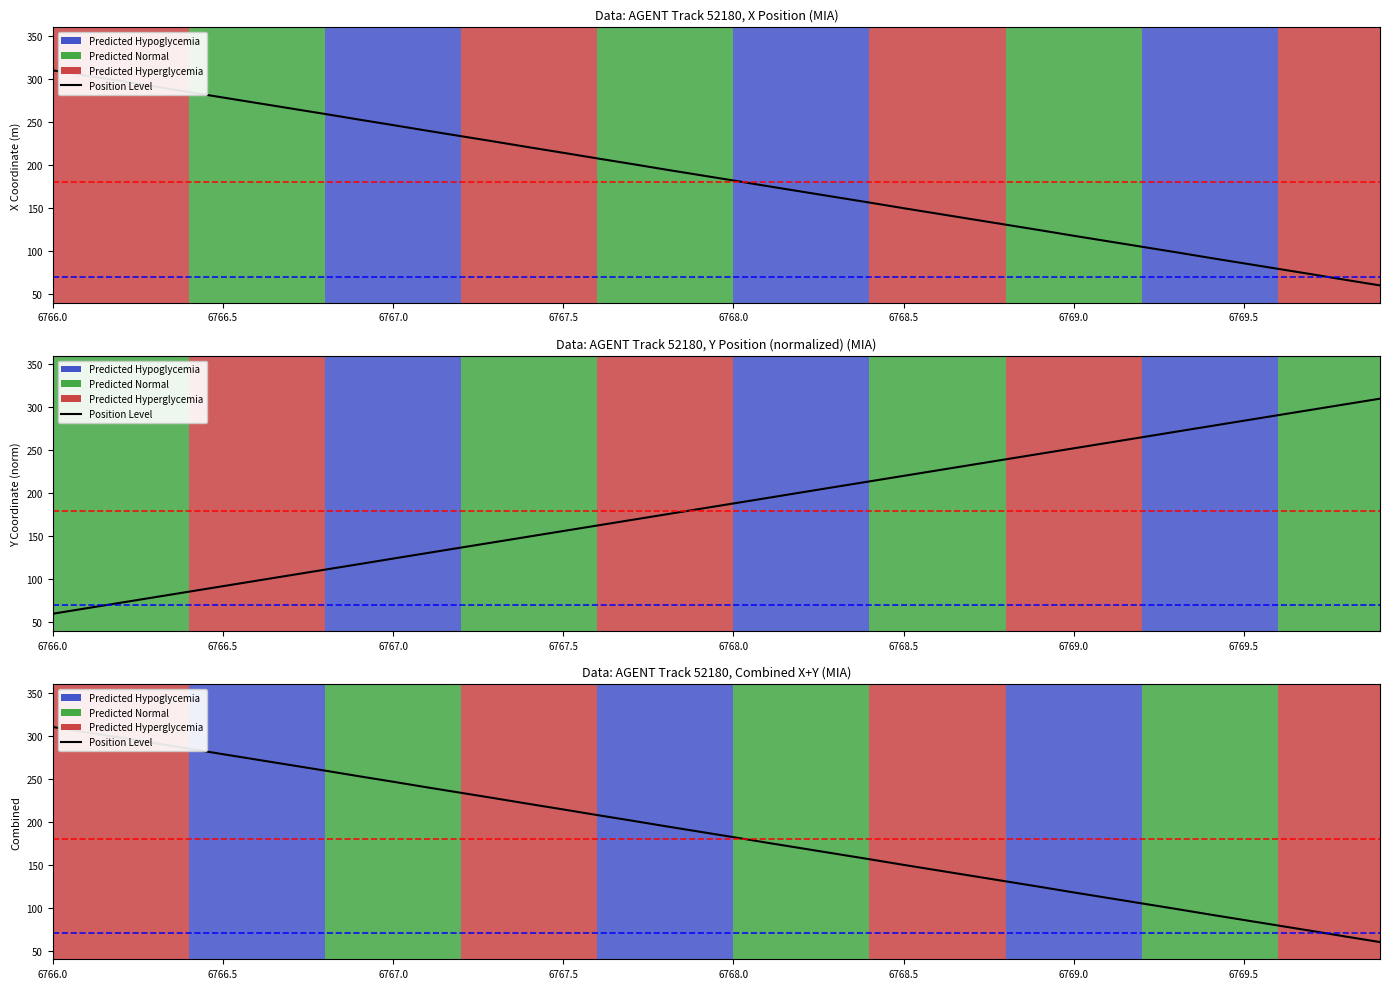

Is it true that the value at 17 is 298.2?

False